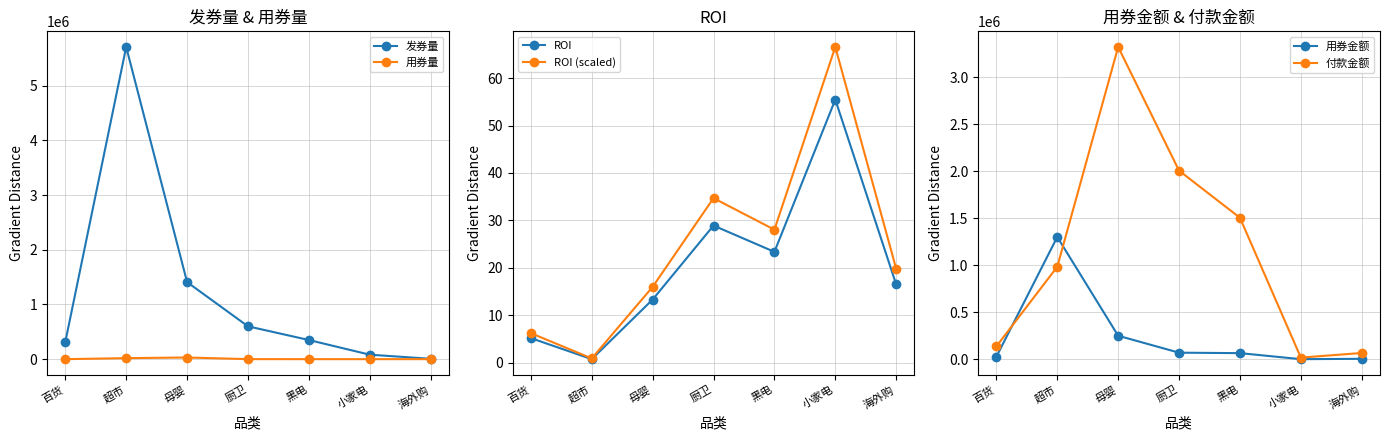

What is the average value of the ROI series?

20.5